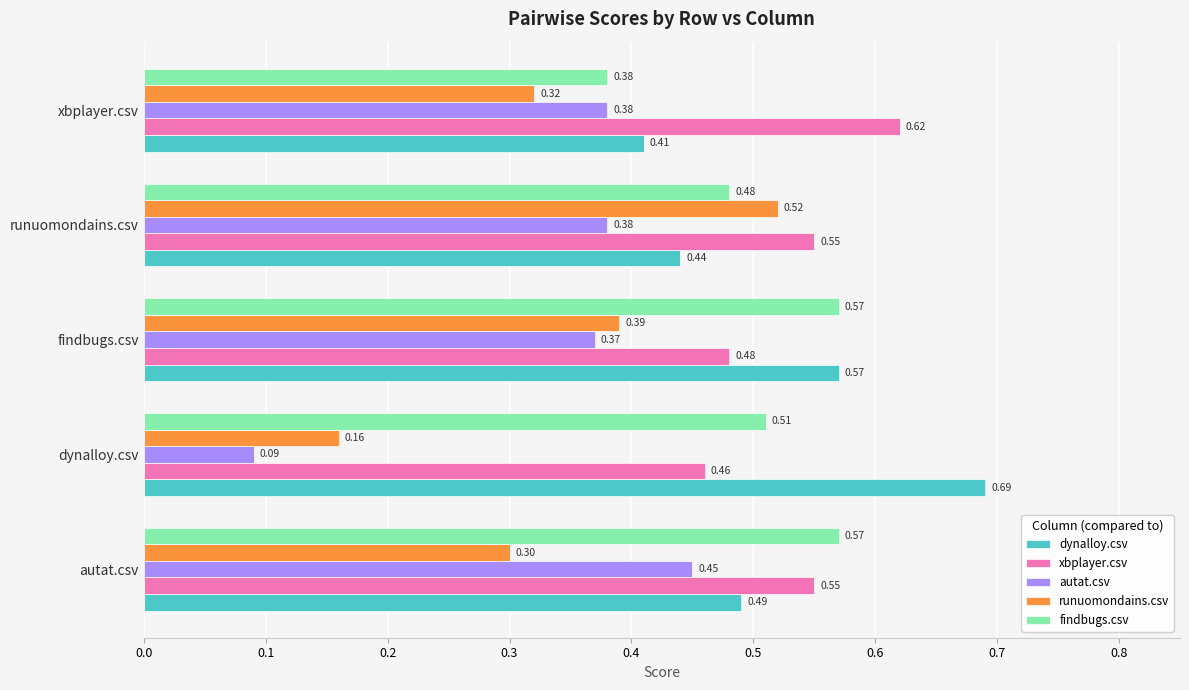

What is the sum of the autat.csv values at autat.csv and xbplayer.csv?

0.8